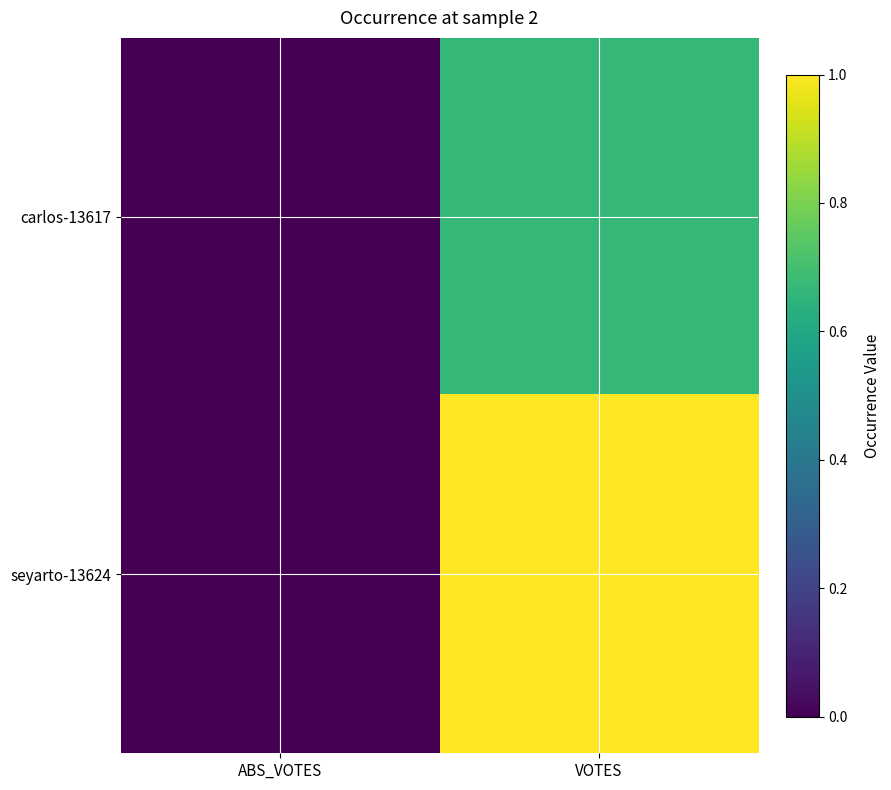

Reading right to left, transcribe all the data shown in this chart.

carlos-13617: VOTES=0.7	ABS_VOTES=0.0
seyarto-13624: VOTES=1.0	ABS_VOTES=0.0